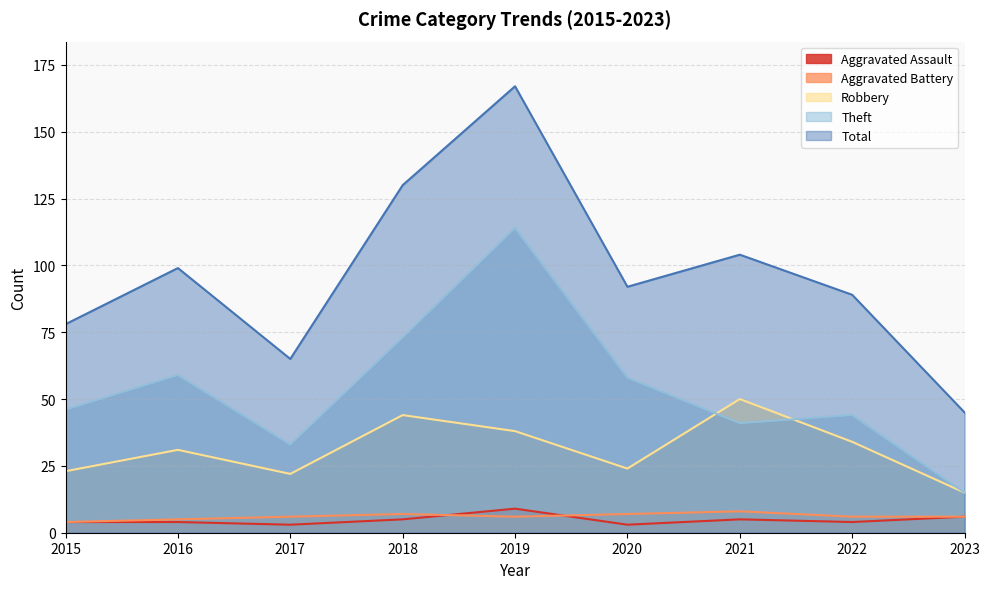

What is the maximum value for Robbery?

50